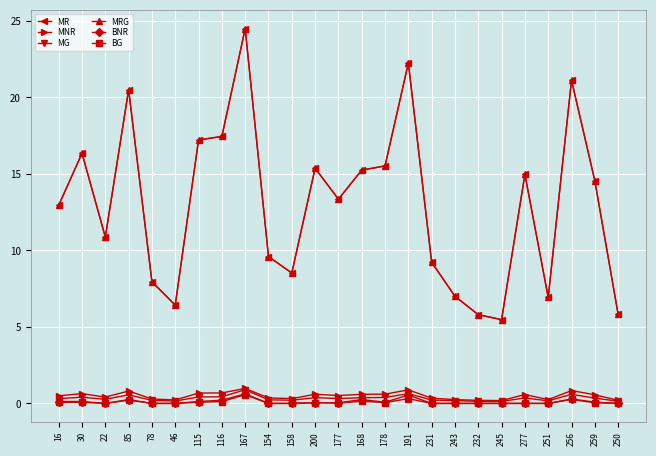

What is the difference between the maximum and second lowest values in the MNR series?

0.8